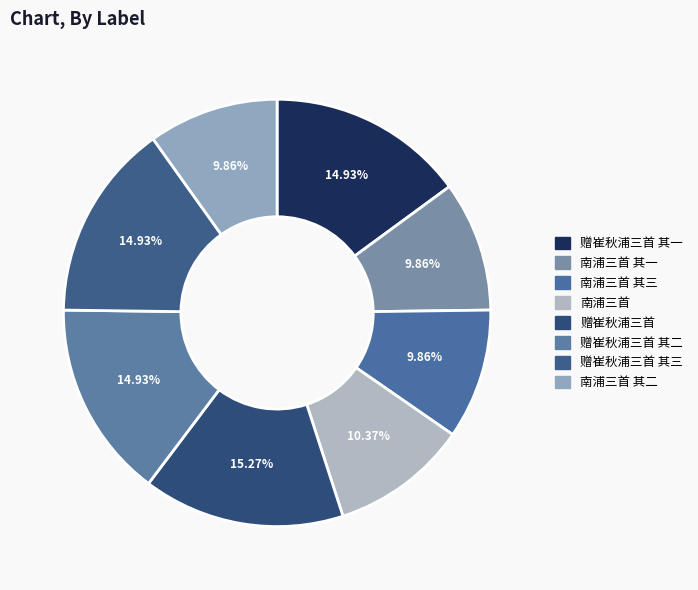

Which slice is the largest?

赠崔秋浦三首